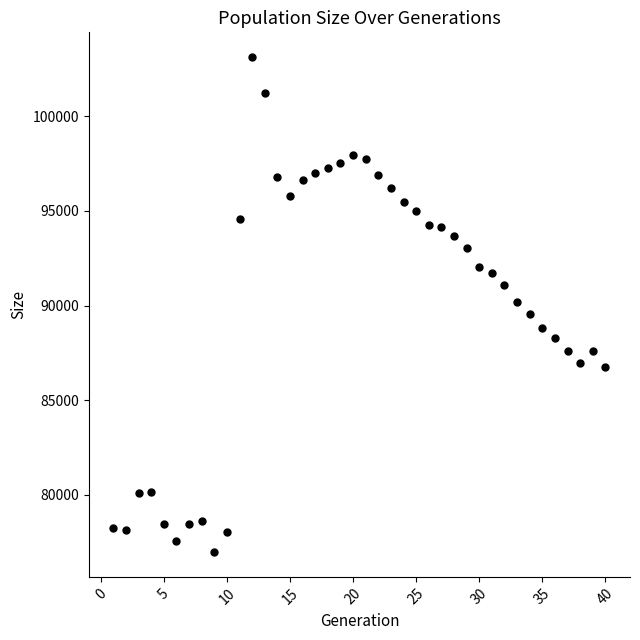

What is the range of Y values (max minus min)?

26141